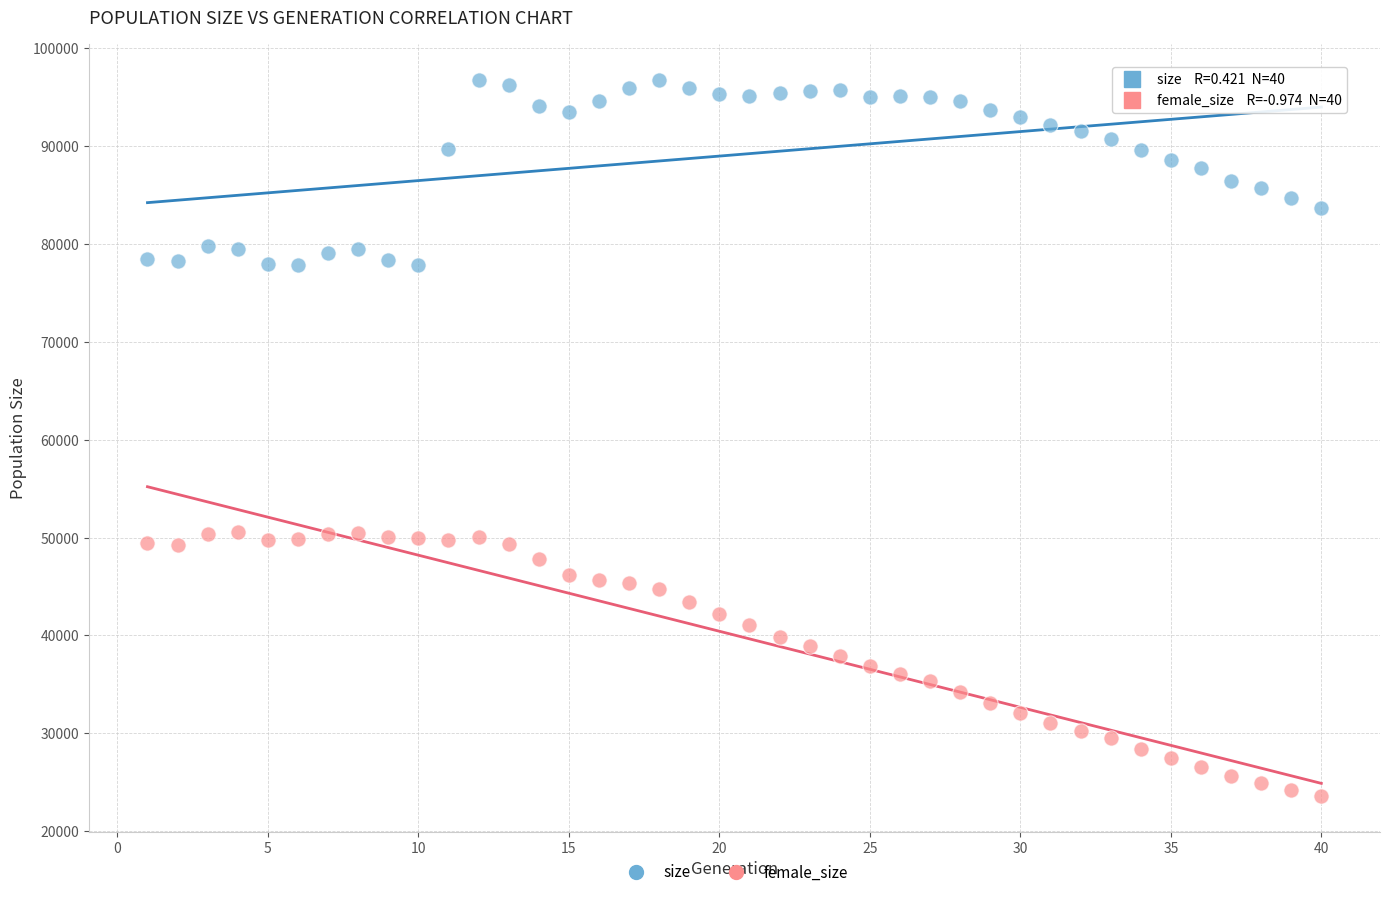

Which series has the largest Y range (max minus min)?

female_size